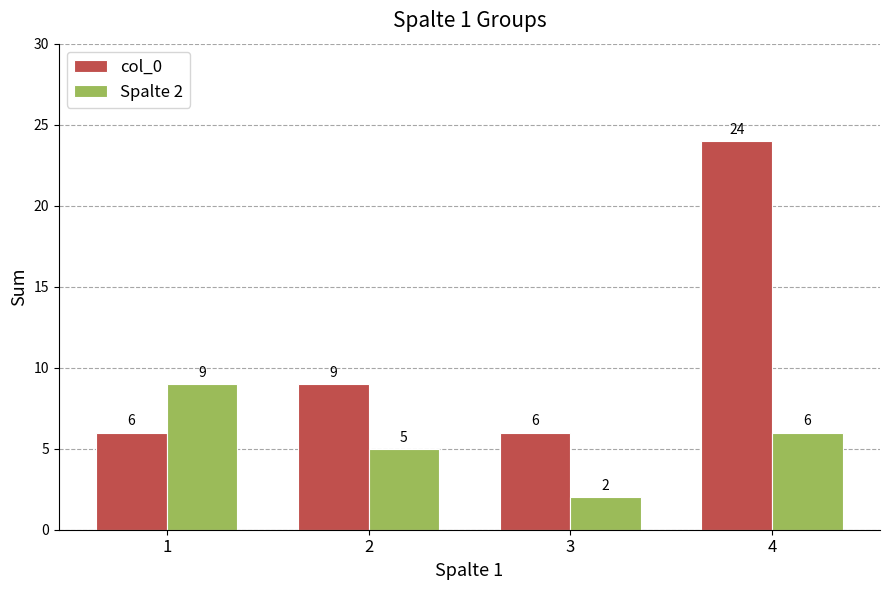

What is the difference between the maximum and minimum values in the Spalte 2 series?

7